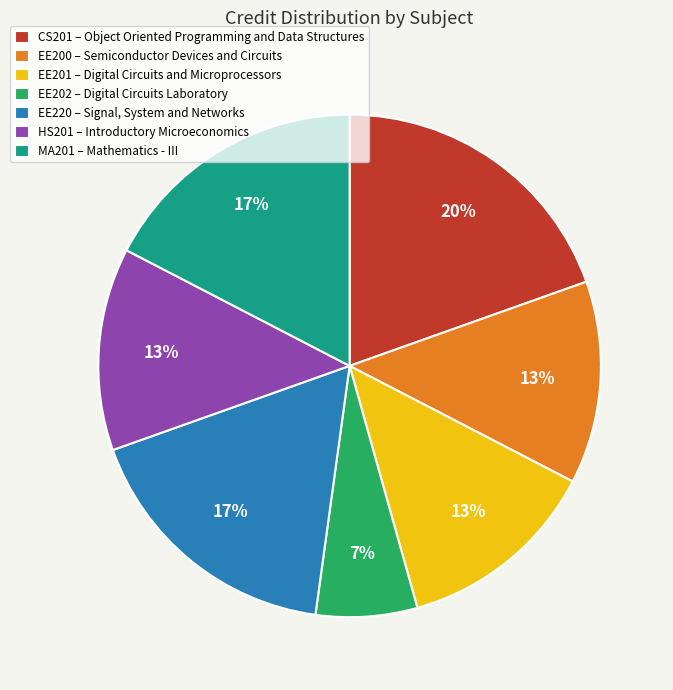

To the nearest percent, what percentage of the pie is EE200 – Semiconductor Devices and Circuits?

13%